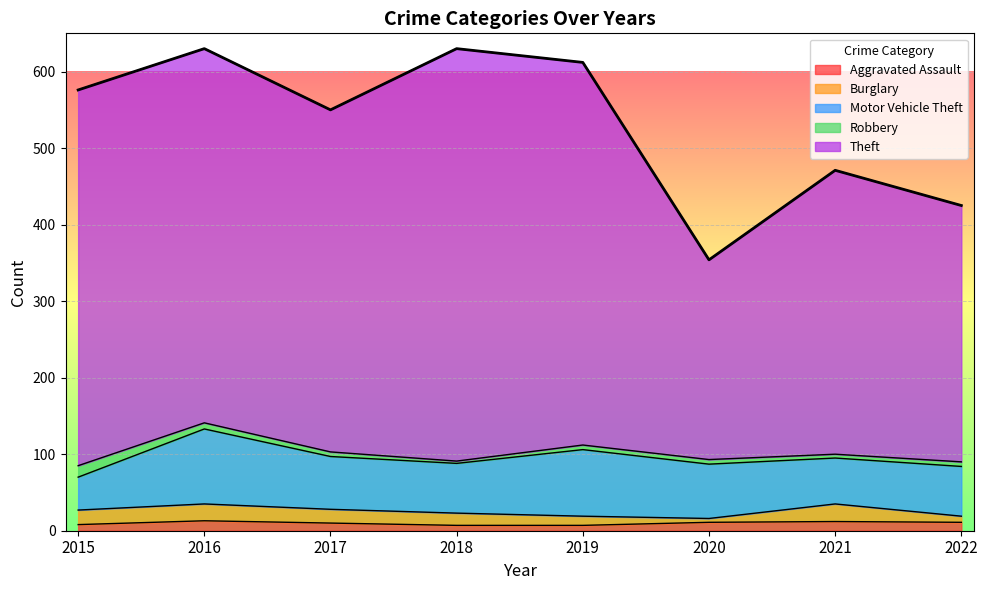

What are all the series names shown in the legend?

Aggravated Assault, Burglary, Motor Vehicle Theft, Robbery, Theft